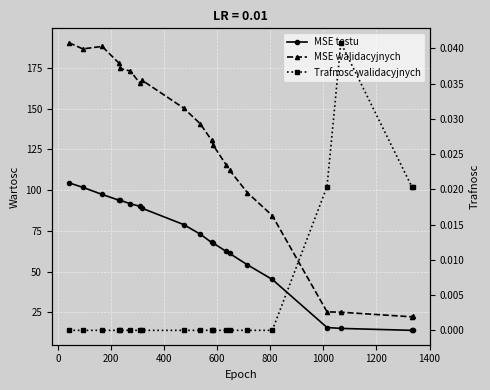

At how many categories does at least one series exceed 24?

18